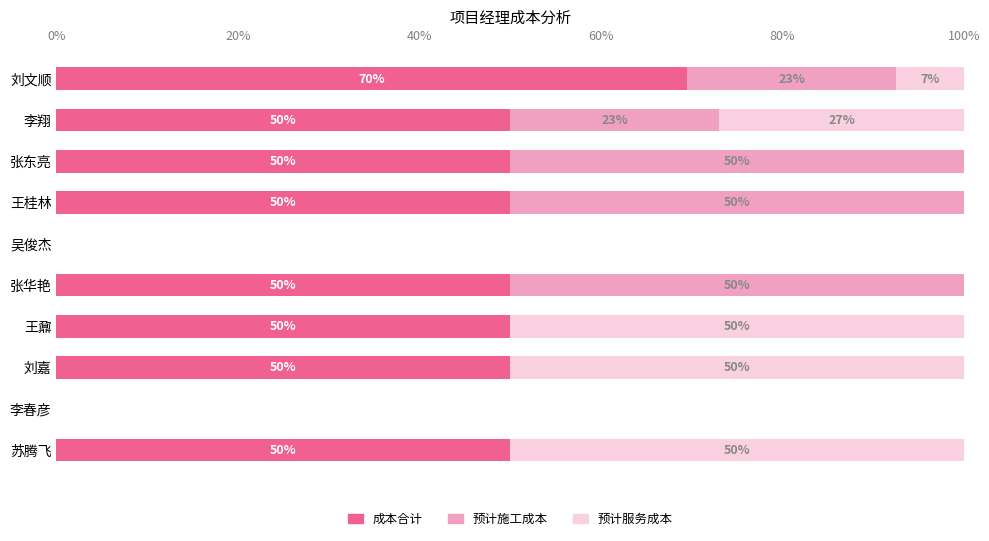

What is the approximate value of 成本合计 at 张东亮?

50.0